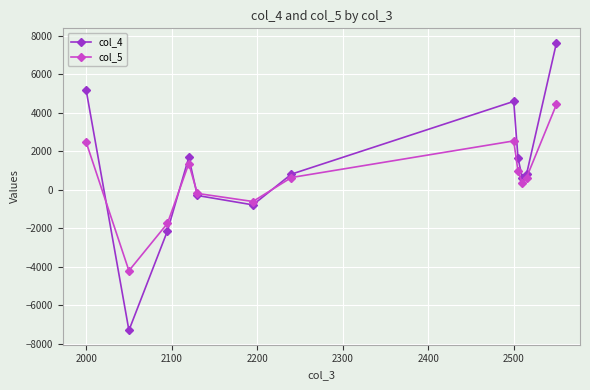

Which series has the widest spread of values?

col_4